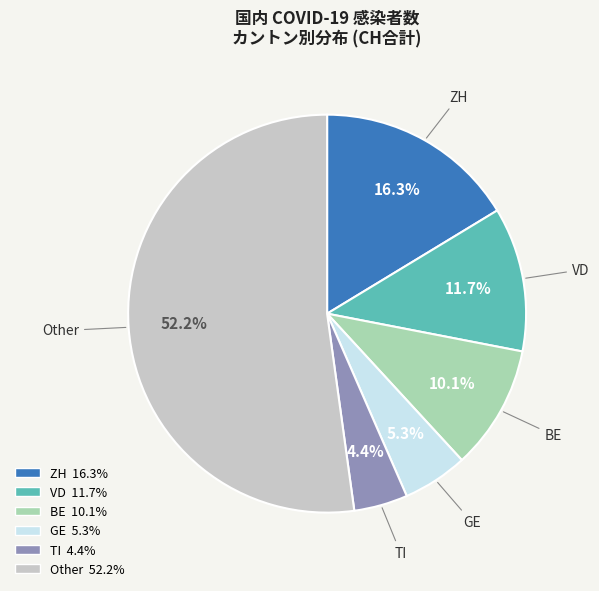

Between Other and GE, which is larger?

Other